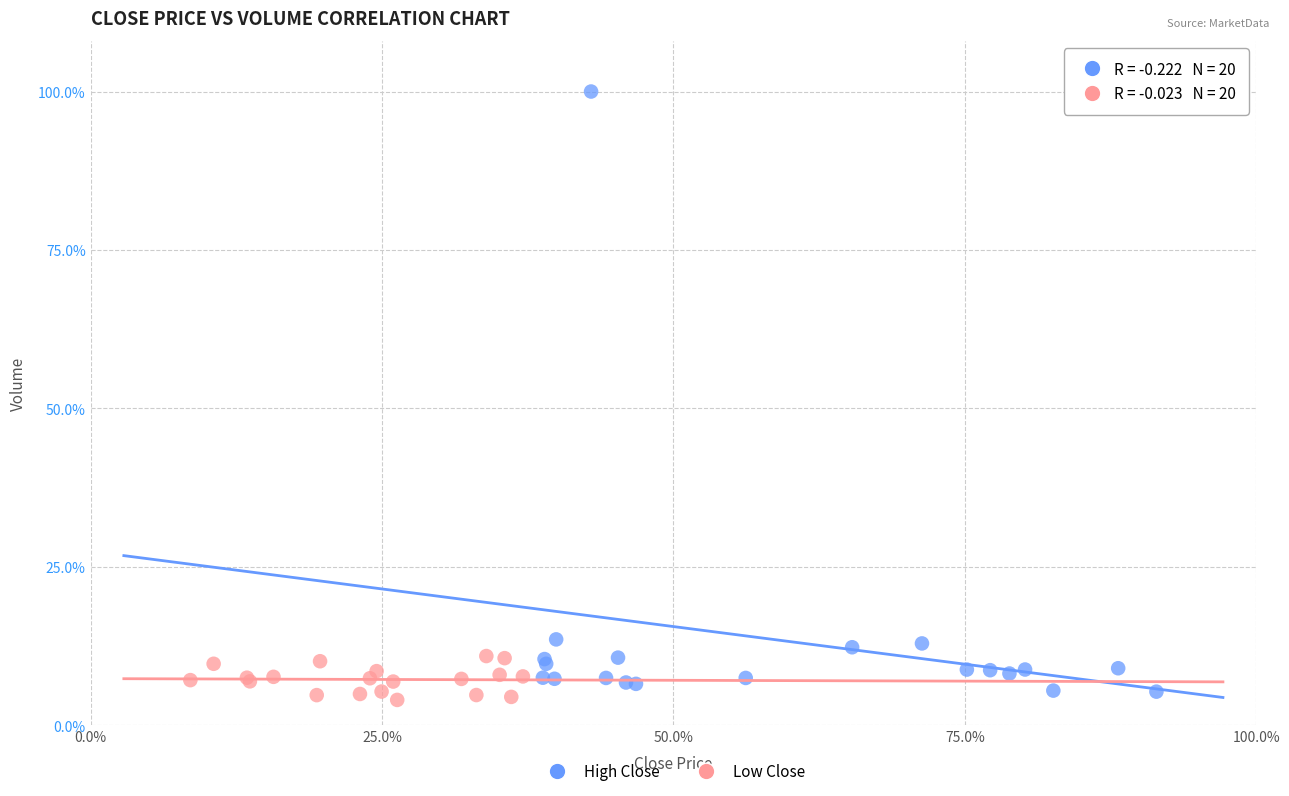

Which series contains the highest Y value?

High Close